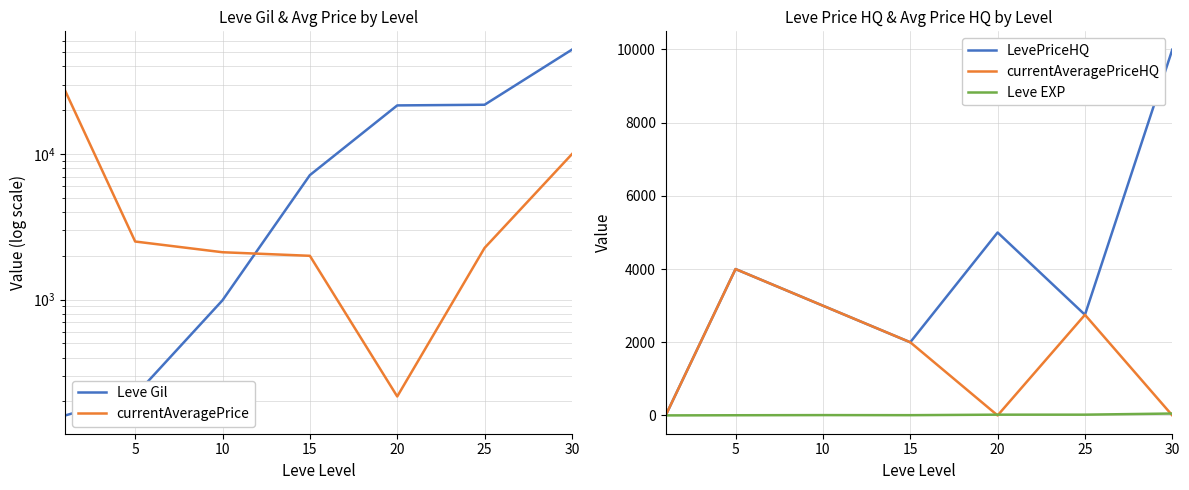

What is the average value of the currentAveragePrice series?

6604